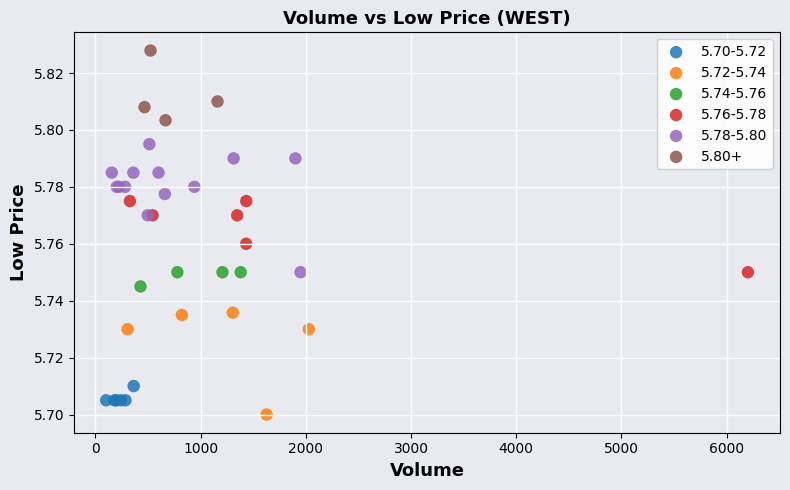

Which series reaches the maximum Y coordinate?

5.80+